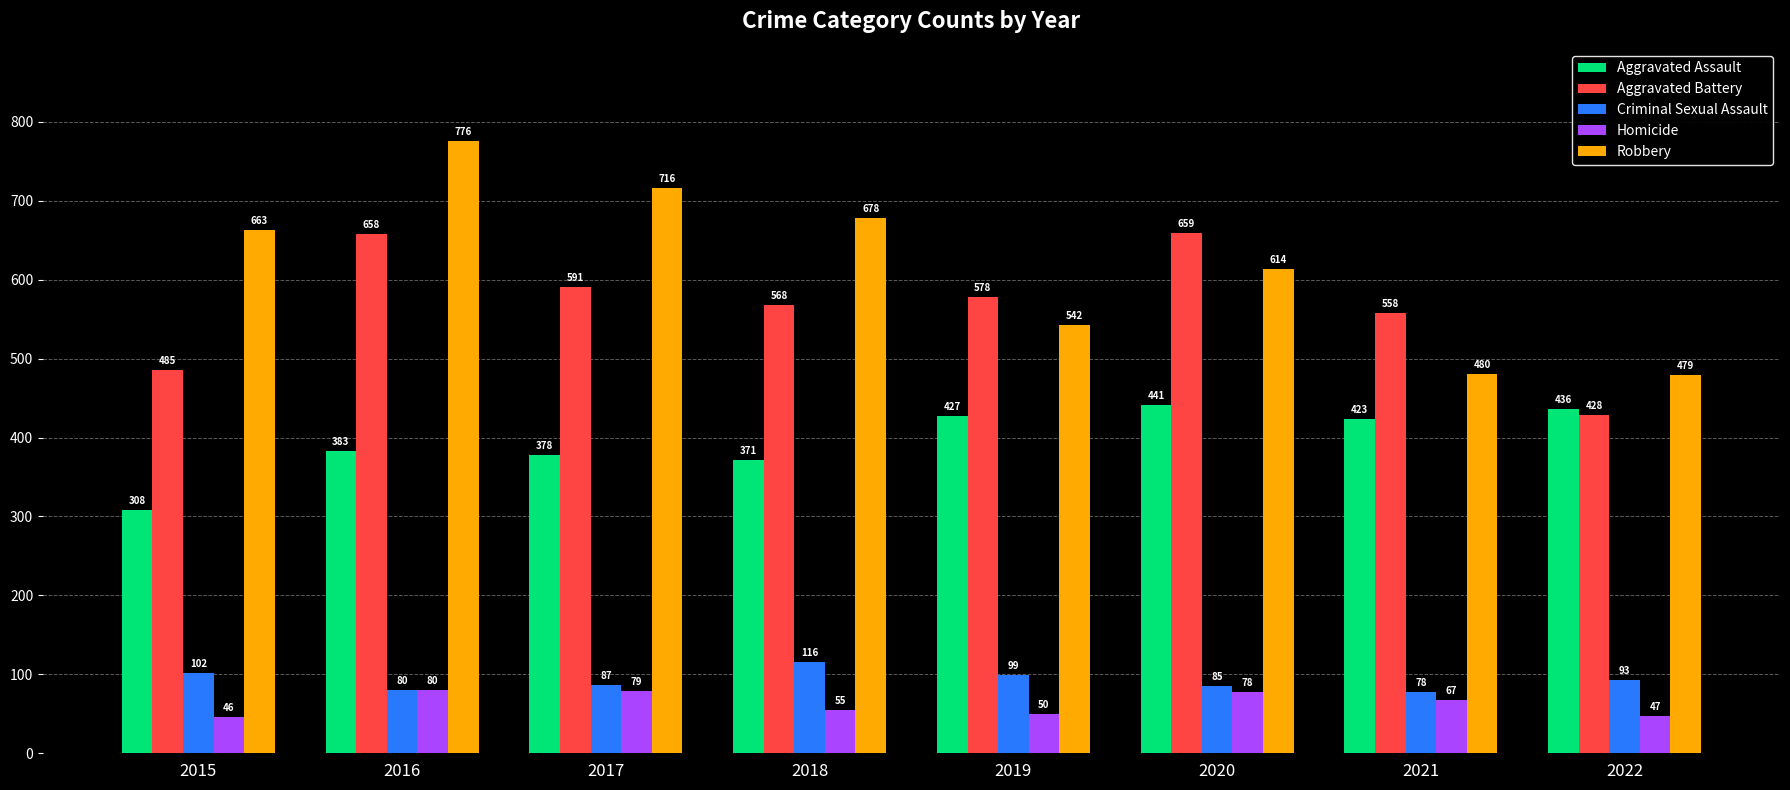

How many values in the Homicide series are below 67?

4